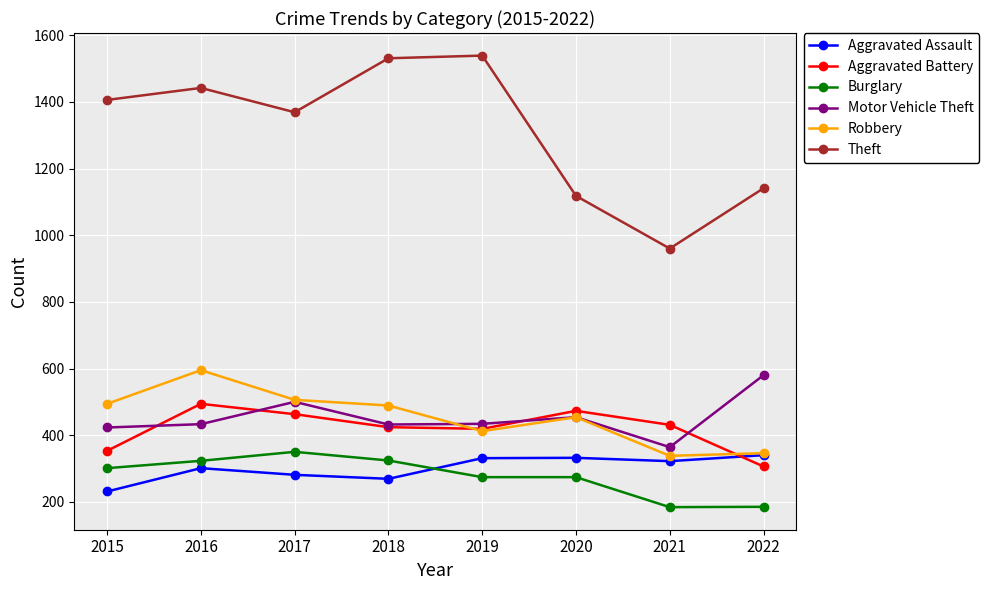

True or false: Robbery and Burglary cross at least once.

False